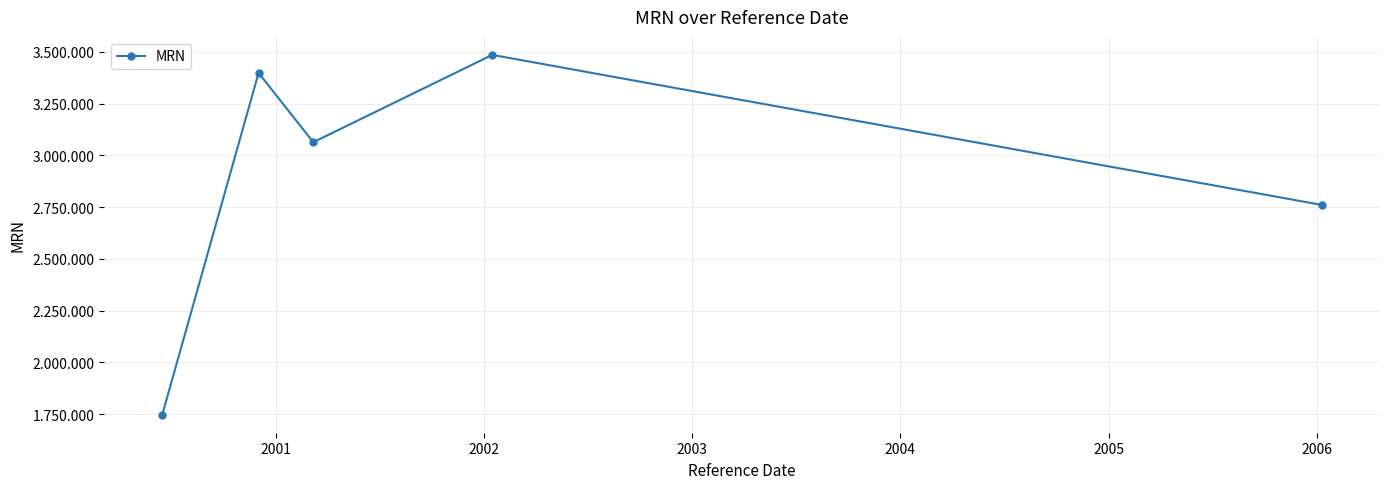

What is the difference between the maximum and second lowest values?

724849